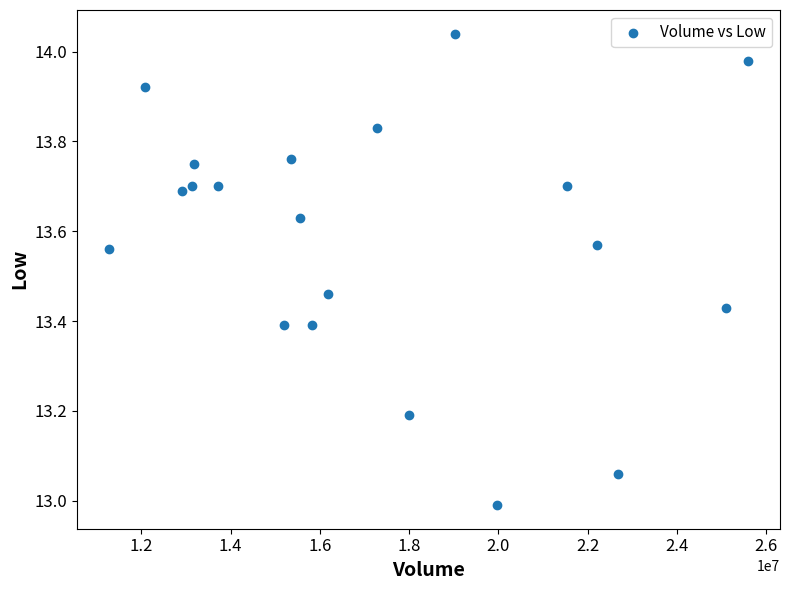

What is the range of X values (max minus min)?

14310405.0